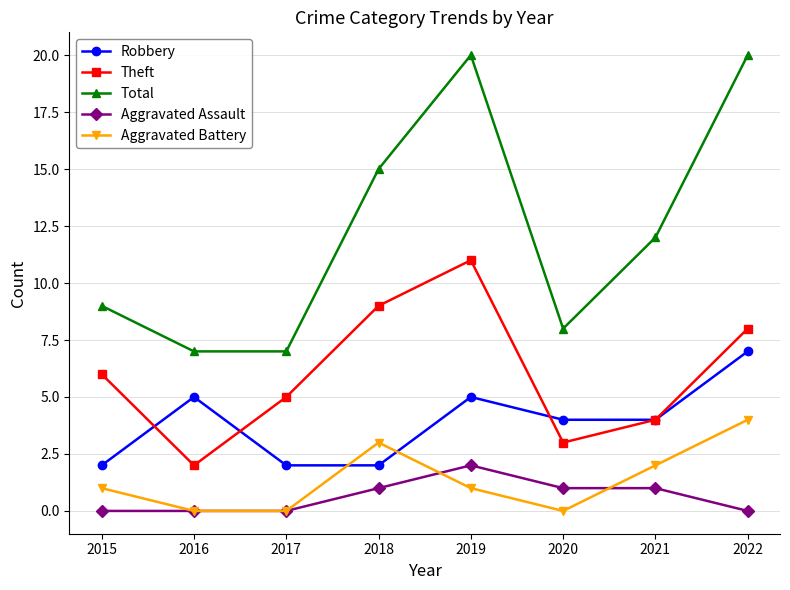

Is it true that Aggravated Assault equals 1 at 2019?

False